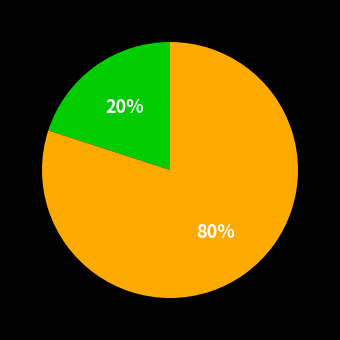

To the nearest percent, what is the difference between the largest and smallest slice percentages?

60%